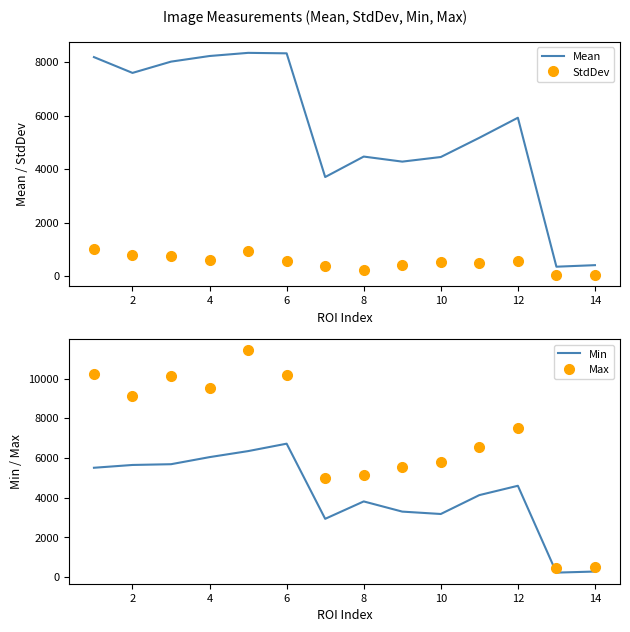

True or false: Mean and StdDev intersect in this chart.

False